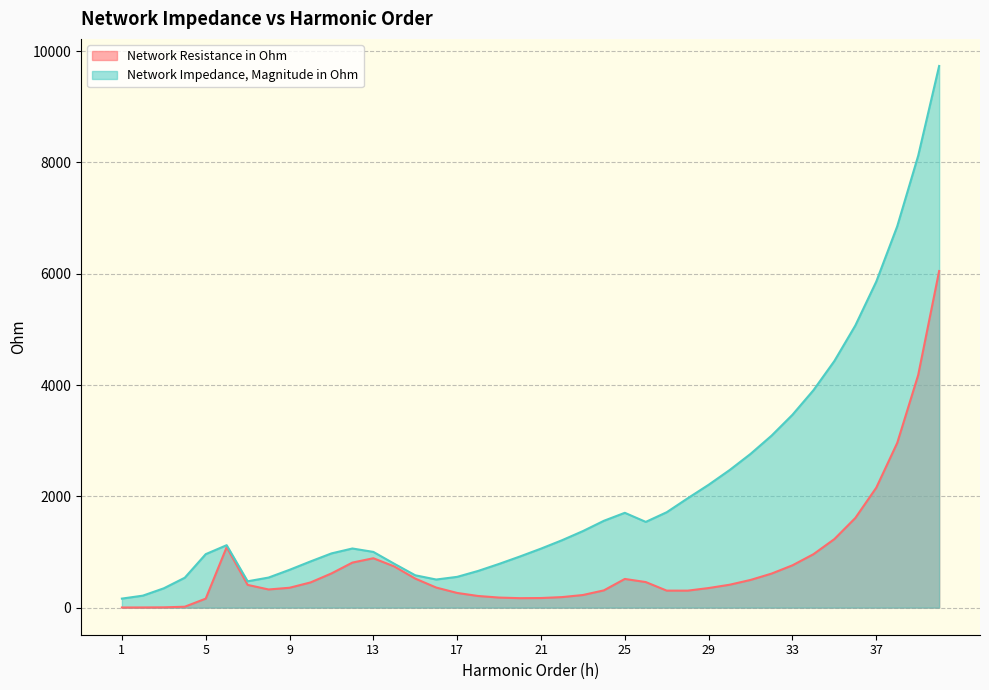

Does the chart have visible grid lines?

Yes